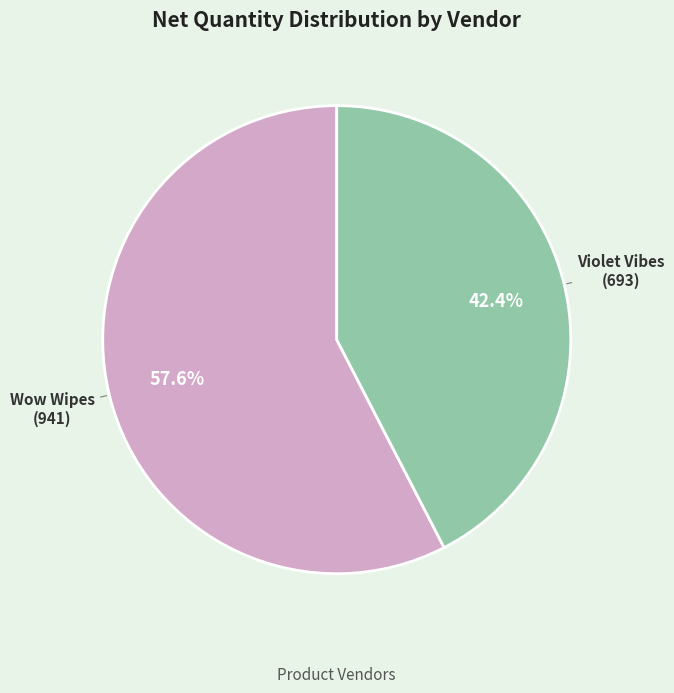

Rank the categories by value from lowest to highest.

Violet Vibes, Wow Wipes